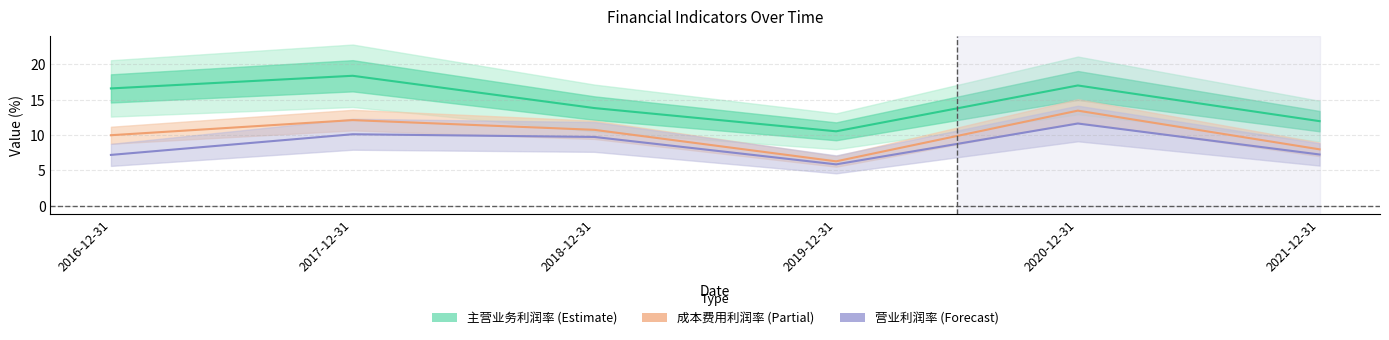

Which has a higher value, 2016-12-31 or 2021-12-31?

2016-12-31